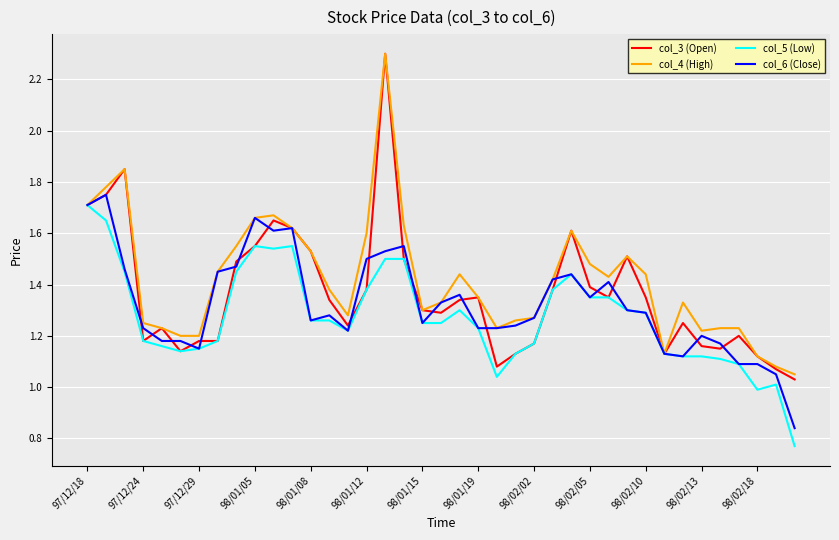

What is the highest value of the col_4 (High) series?

2.3